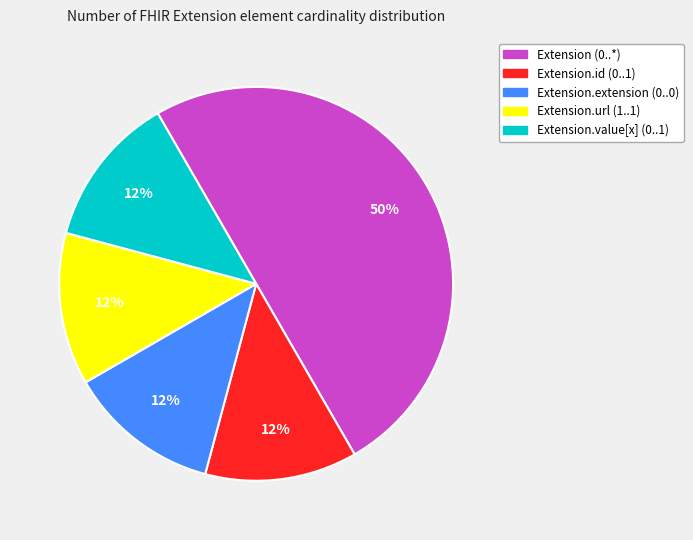

To the nearest percent, what is the average slice percentage?

20%